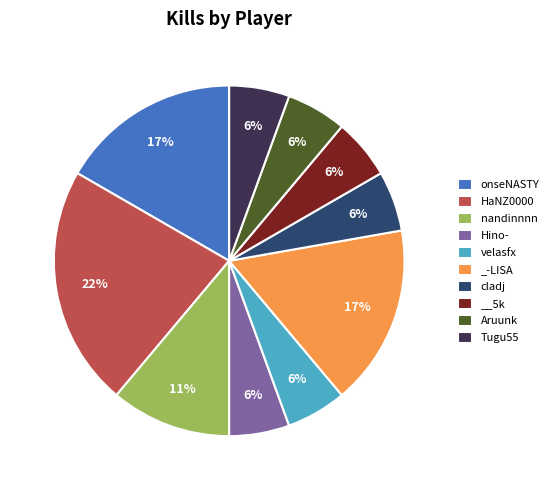

Do Hino- and Aruunk together represent more than half of the pie?

No